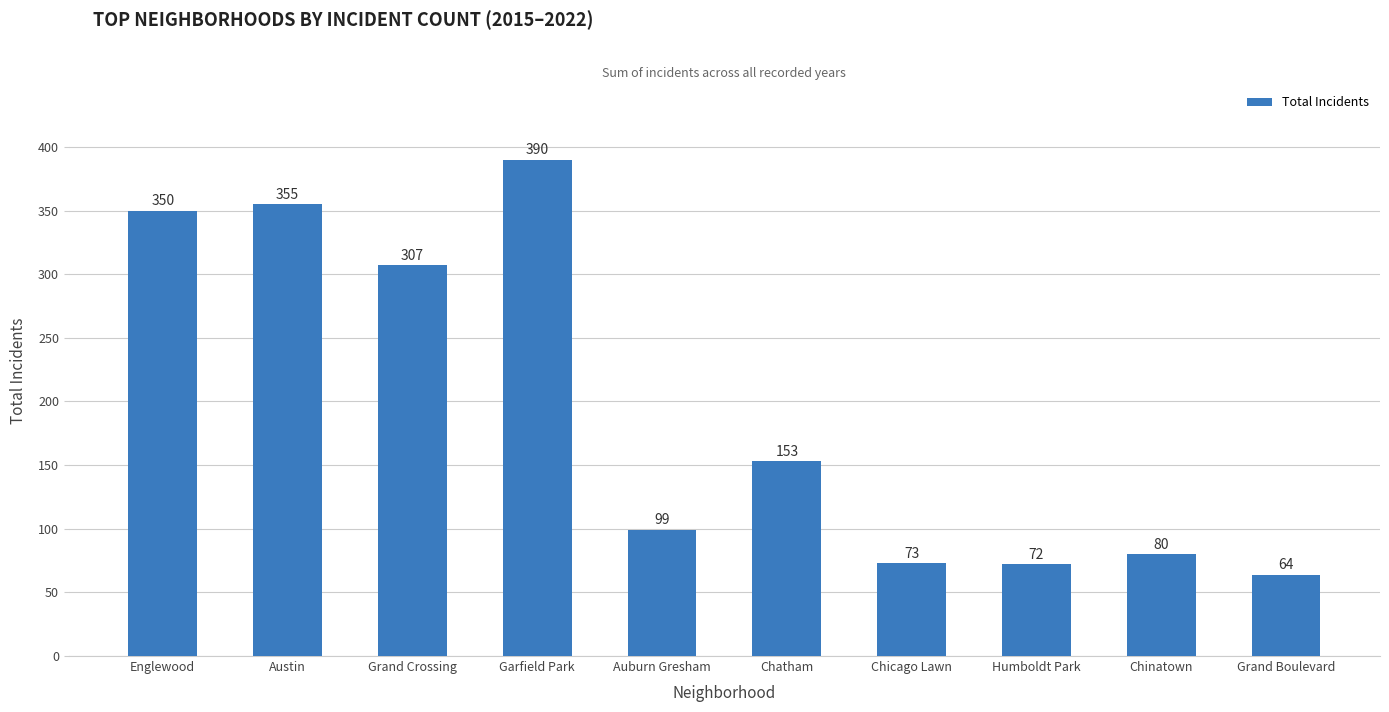

The value at Austin is 587. True or false?

False